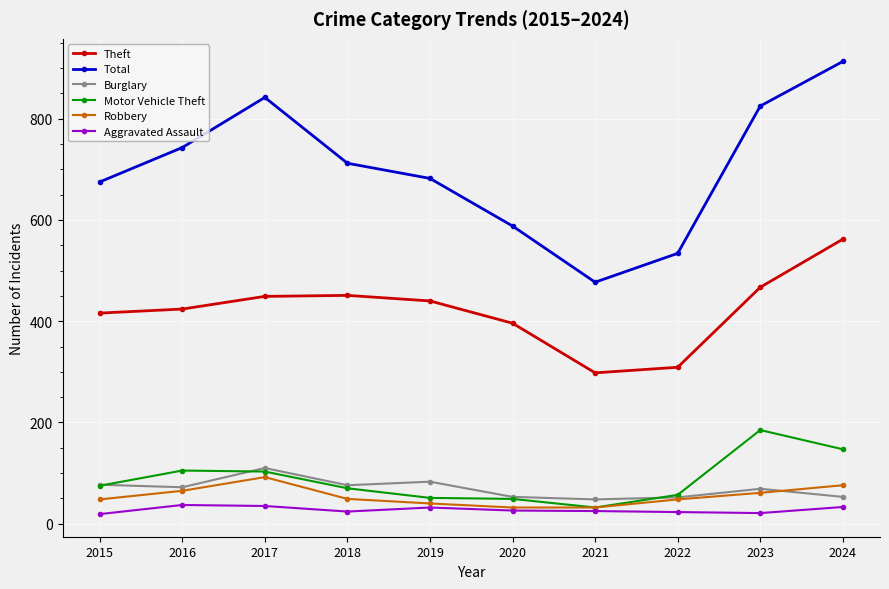

At how many categories does at least one series exceed 57?

10